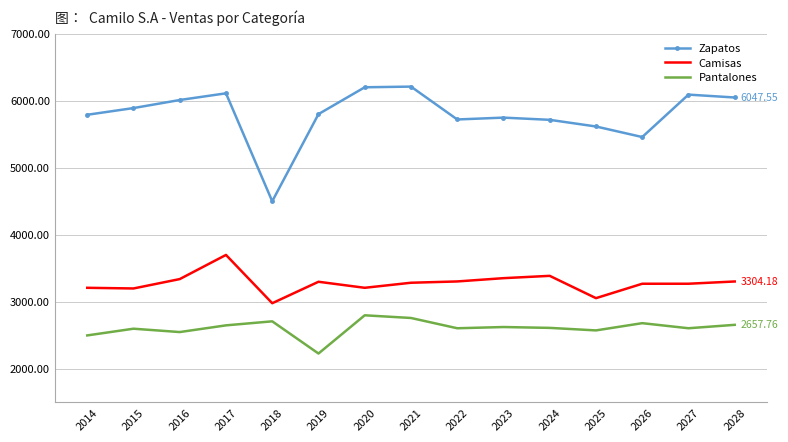

At 2014, list the series in order from smallest to largest.

Pantalones, Camisas, Zapatos